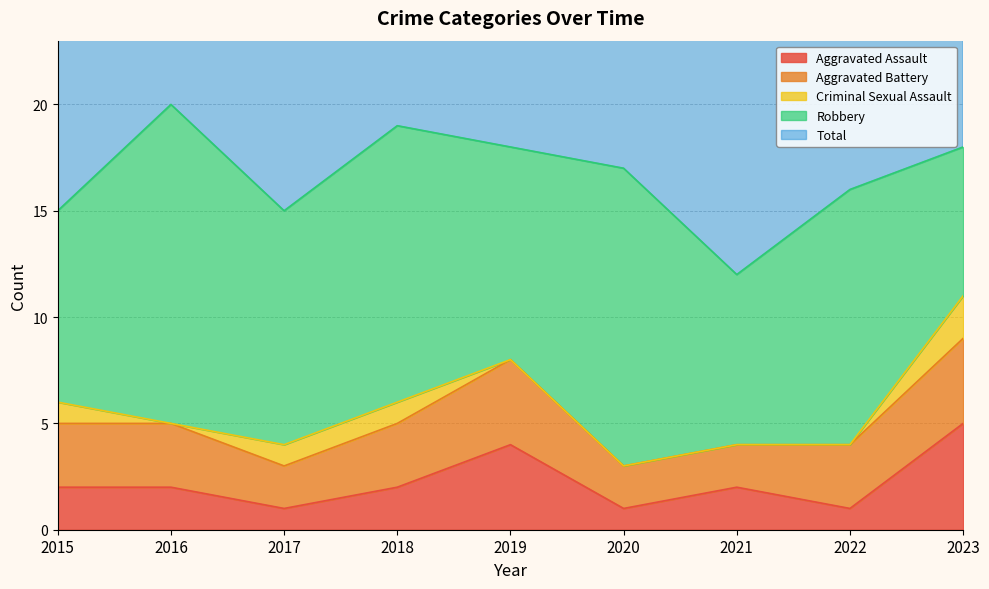

Count the Total values in the range 15 to 18.

6